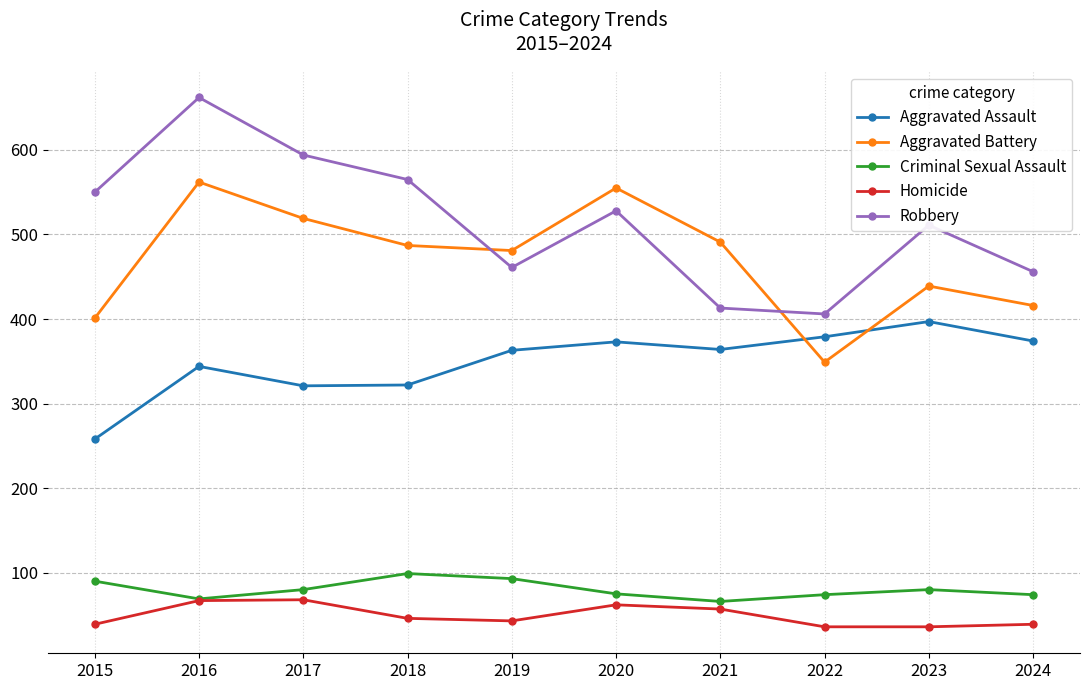

The Aggravated Battery series shows 349 at 2022. True or false?

True